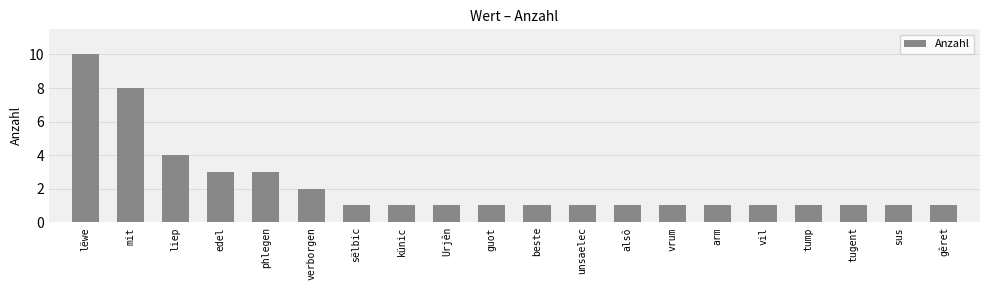

Are the bars horizontal?

No